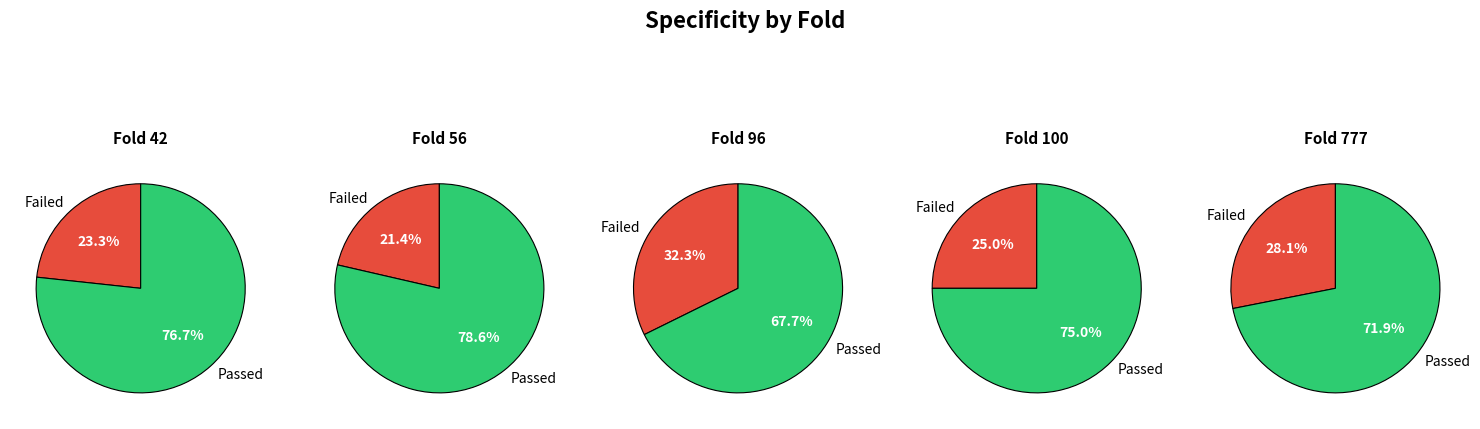

What is the ratio of the value at 56 to the value at 42?

1.0